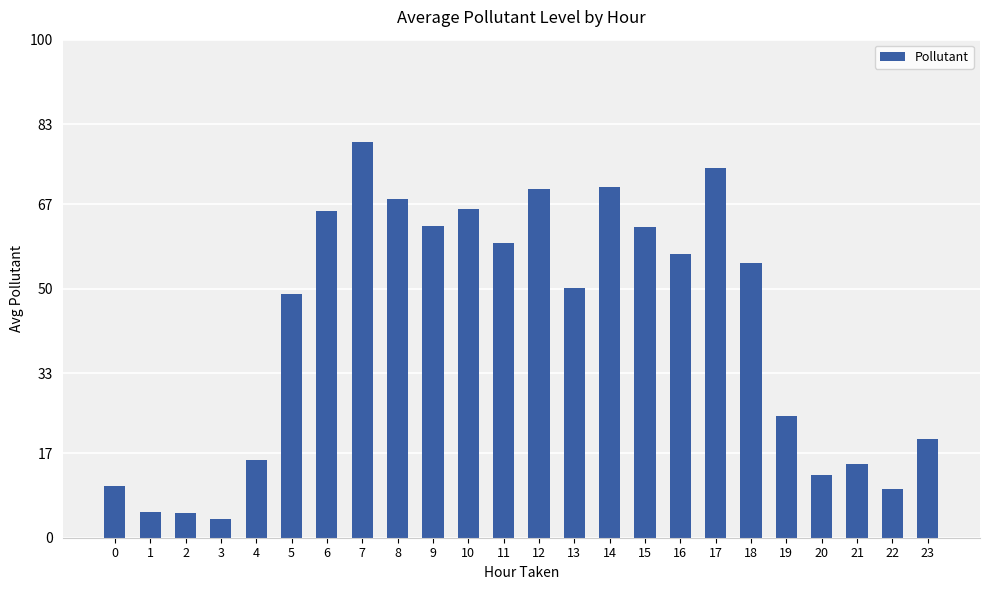

What is the difference between the values at 0 and 19?

14.0